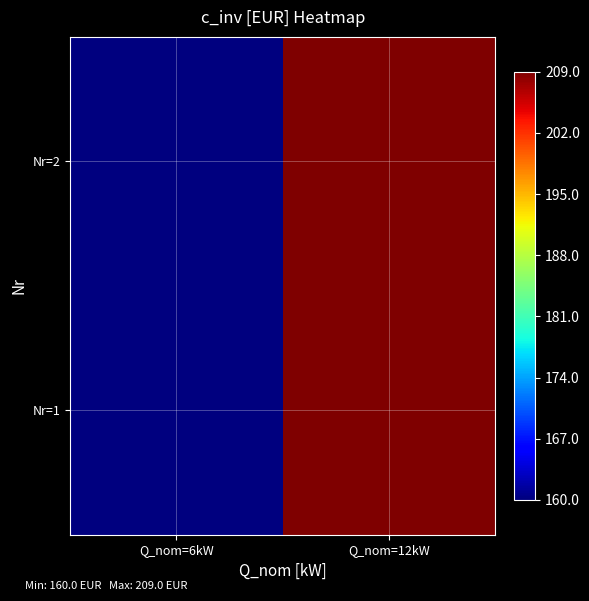

Reading right to left, list all the values displayed in this chart.

Nr=1: Q_nom=12kW=209	Q_nom=6kW=160
Nr=2: Q_nom=12kW=209	Q_nom=6kW=160